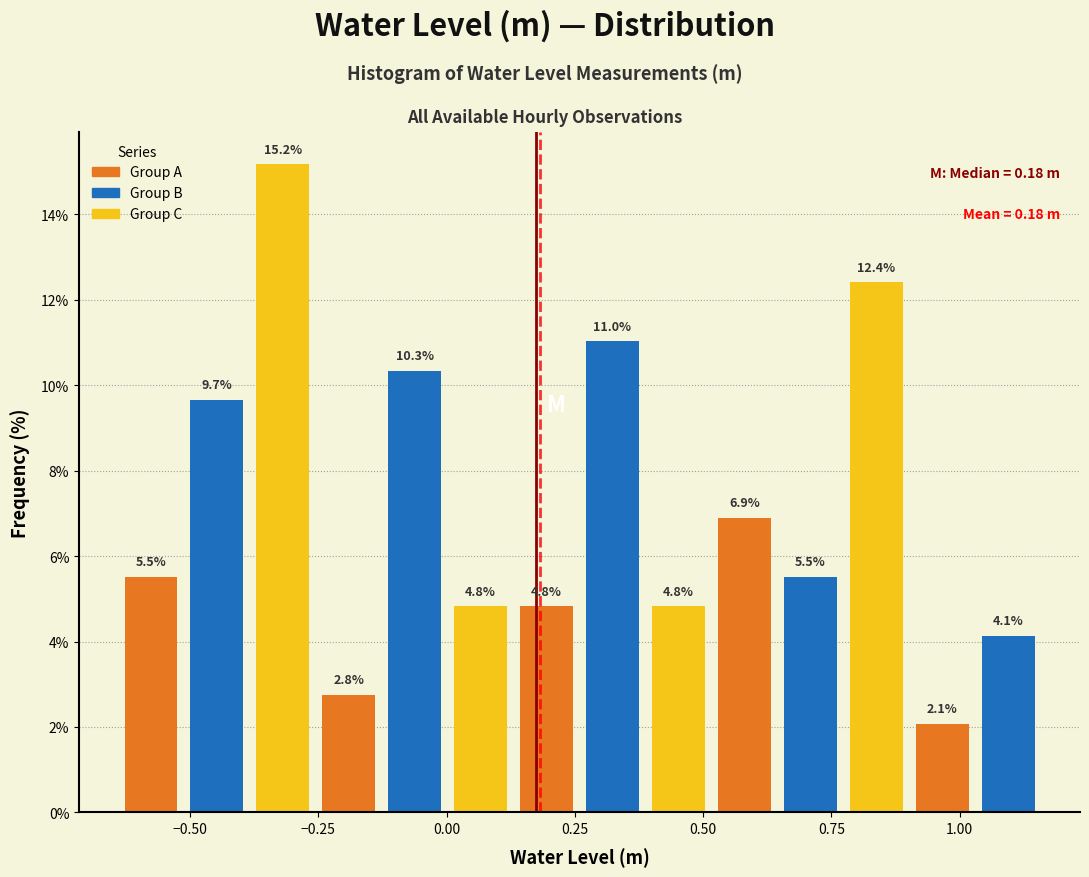

Read against the x-axis, roughly where is the centre of the tallest bar?

-0.30